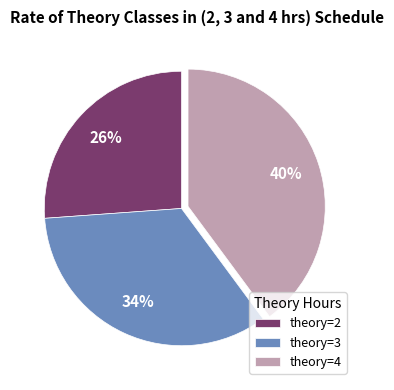

How many slices are in this pie chart?

3